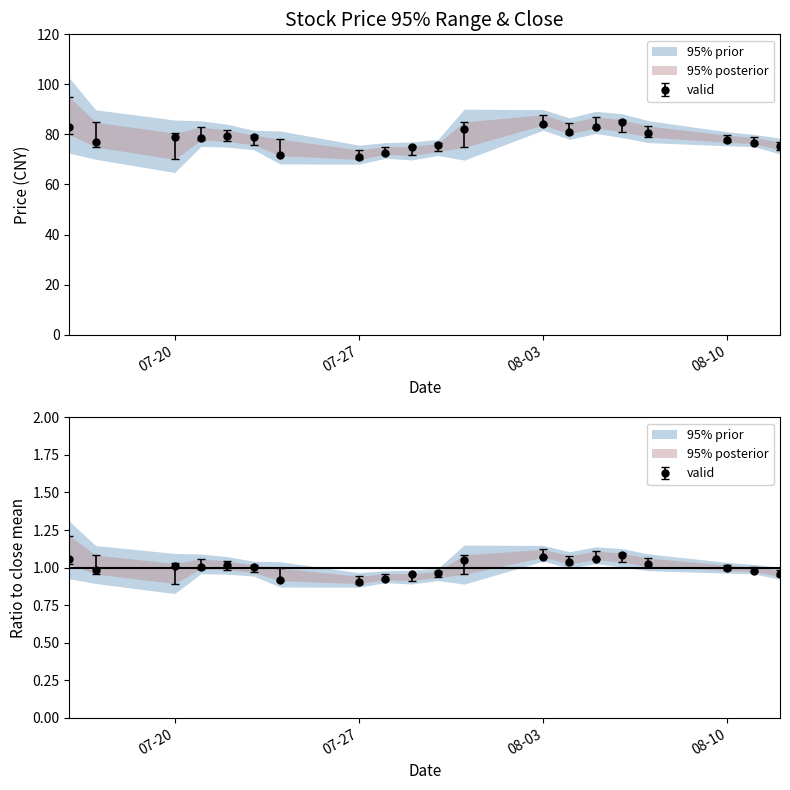

At which category is the sum across all series the highest?

08-03